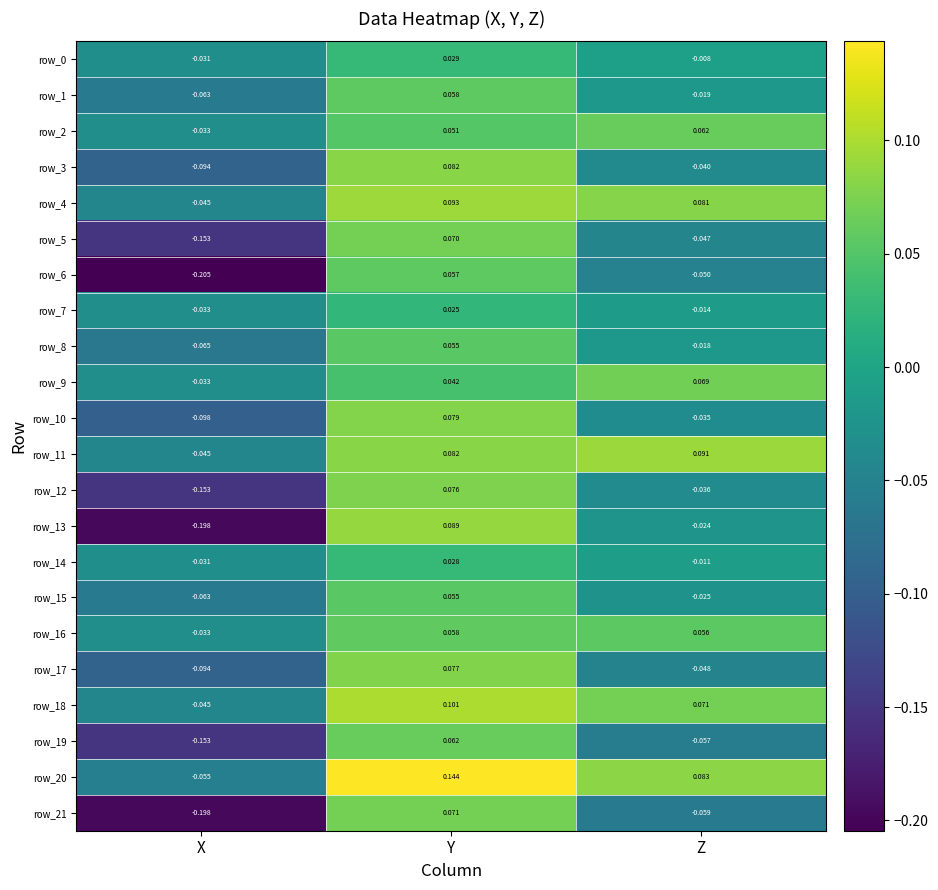

At which label does row_0 first exceed 0?

Y